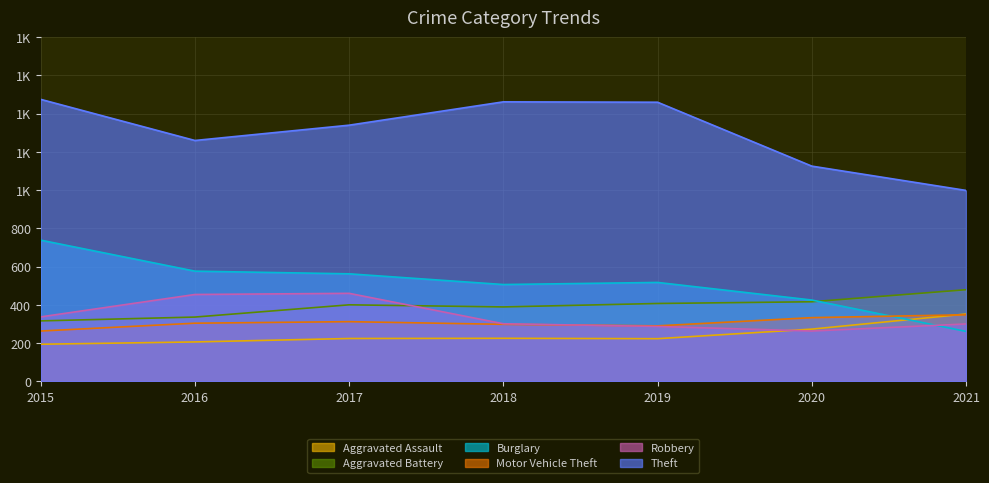

What is the sum of all Robbery values?

2402